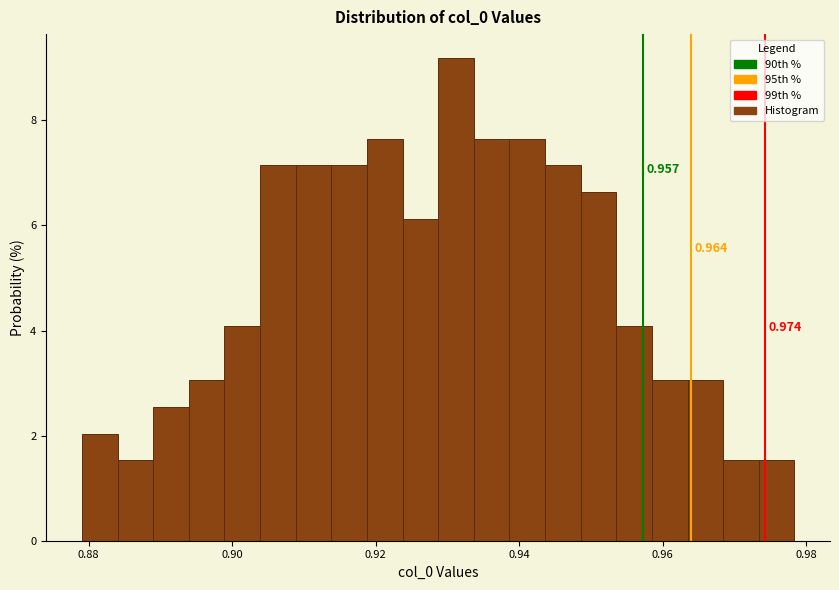

Around what value on the x-axis is the tallest bar? Give the approximate position of its centre, as read against the axis.

0.932